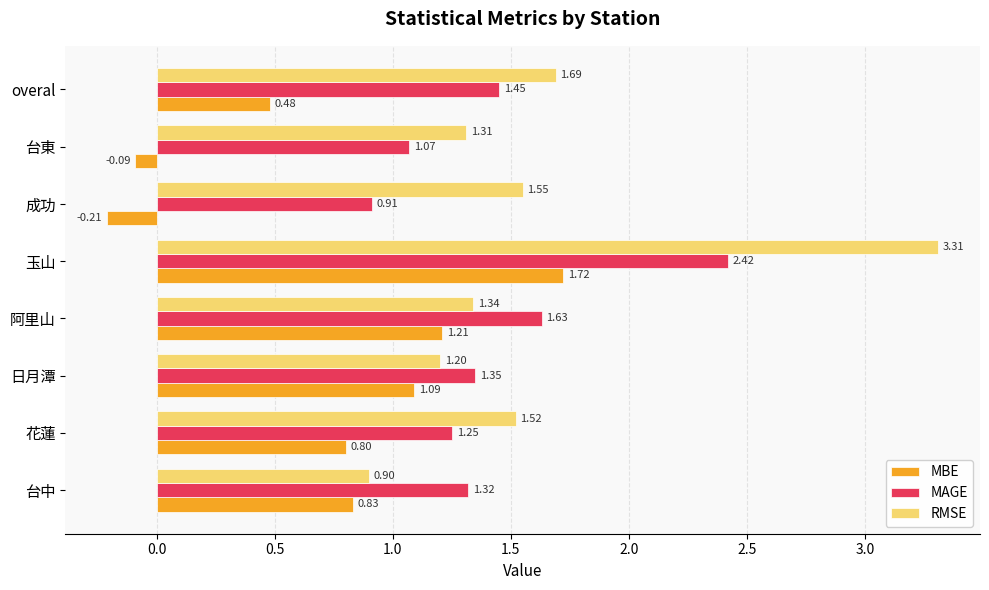

At how many categories does at least one series exceed 1?

8